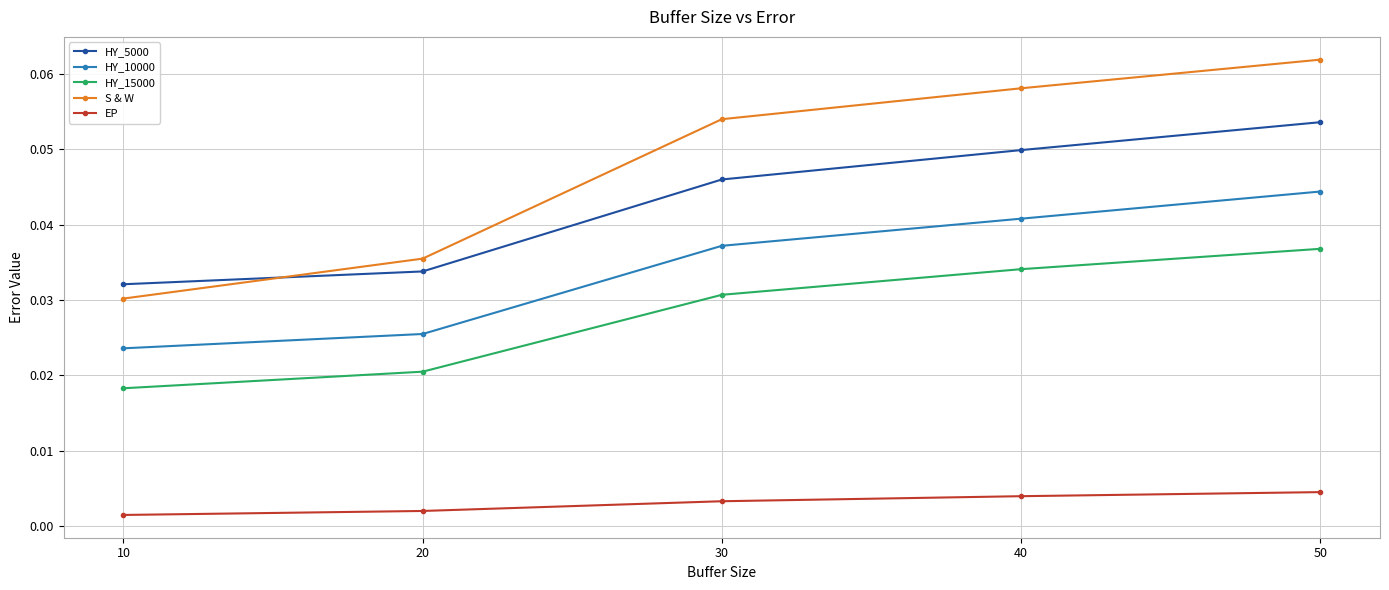

At which label does S & W reach its minimum?

10